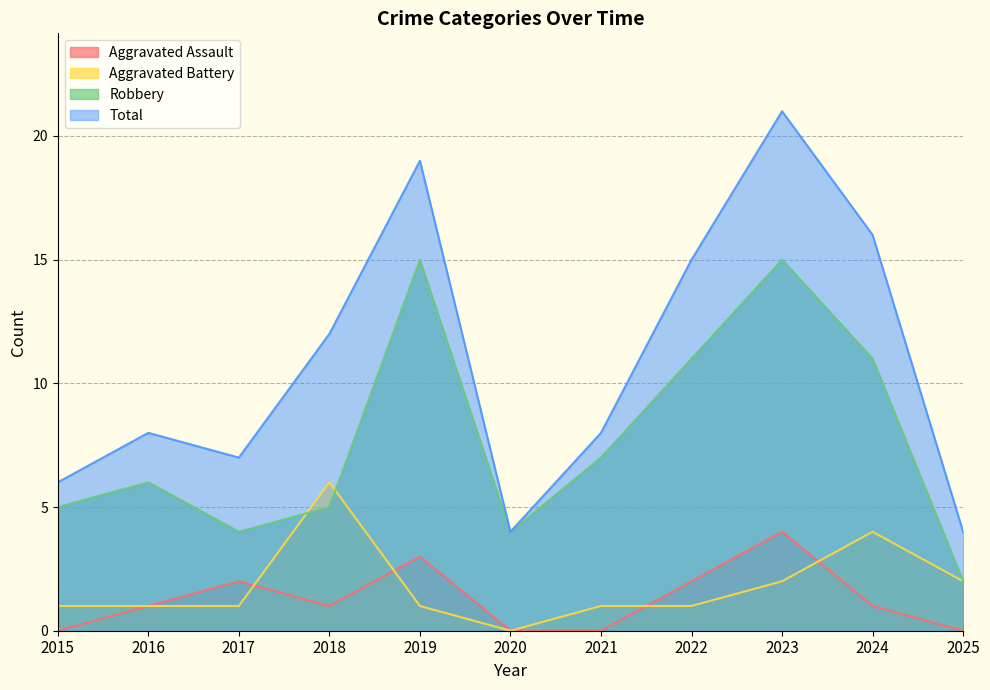

In Aggravated Battery, how many points are lower than both neighbors (excluding endpoints)?

1